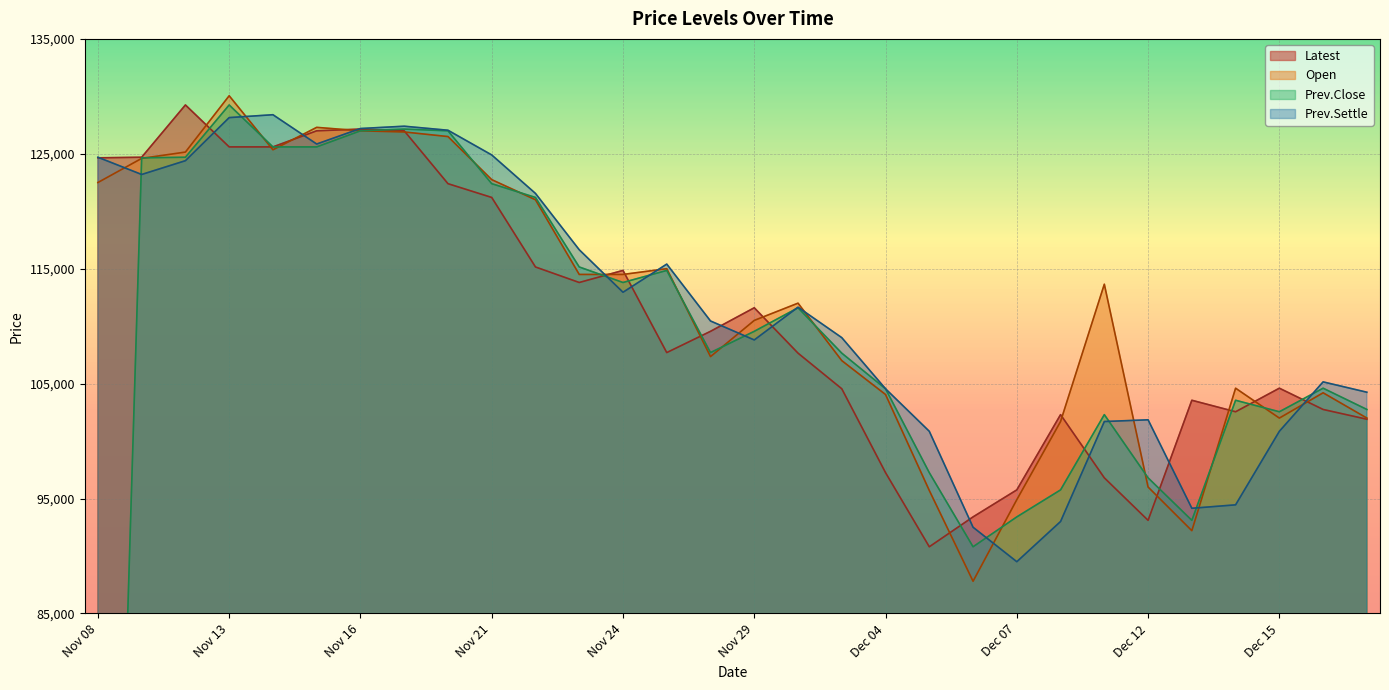

At which category does the chart reach its peak across all series?

Nov 13